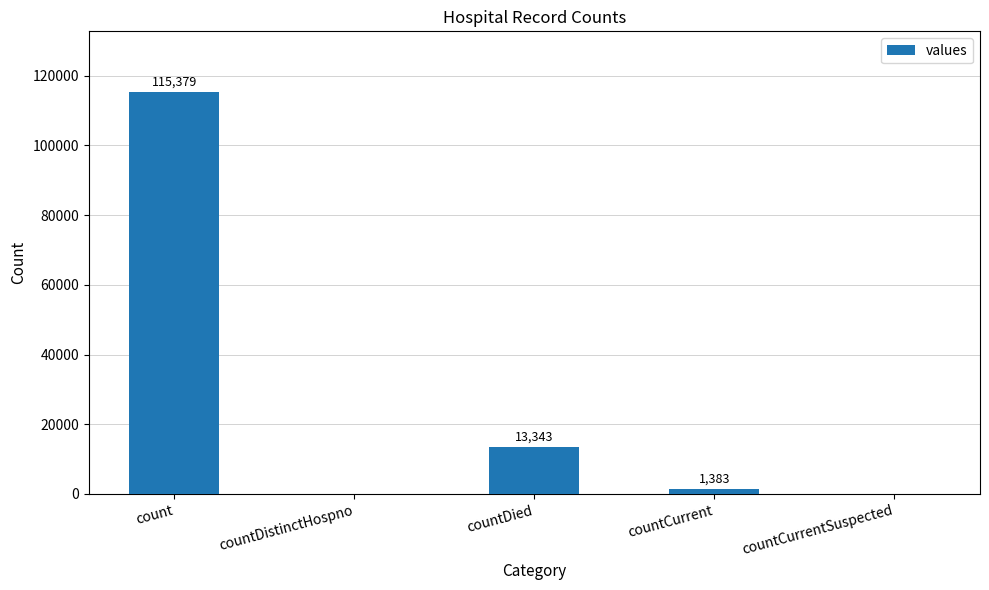

How many positive values are there?

3